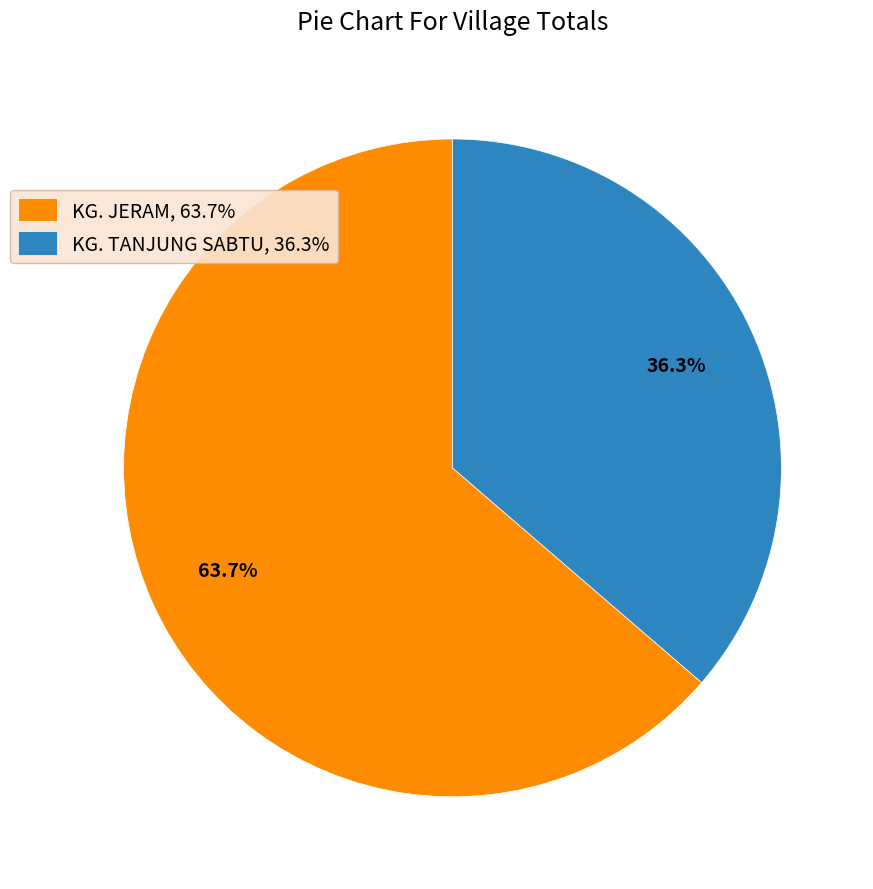

Between KG. JERAM, 63.7% and KG. TANJUNG SABTU, 36.3%, which is larger?

KG. JERAM, 63.7%